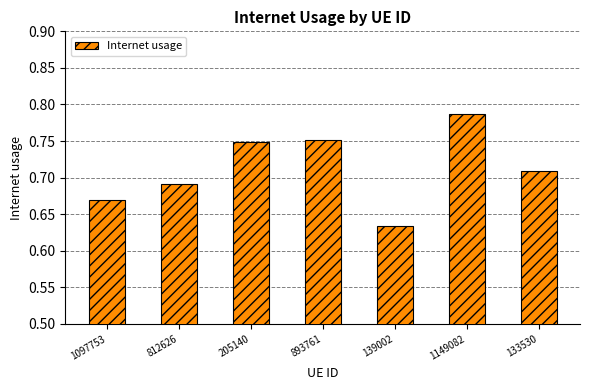

Which has a higher value, 893761 or 205140?

893761